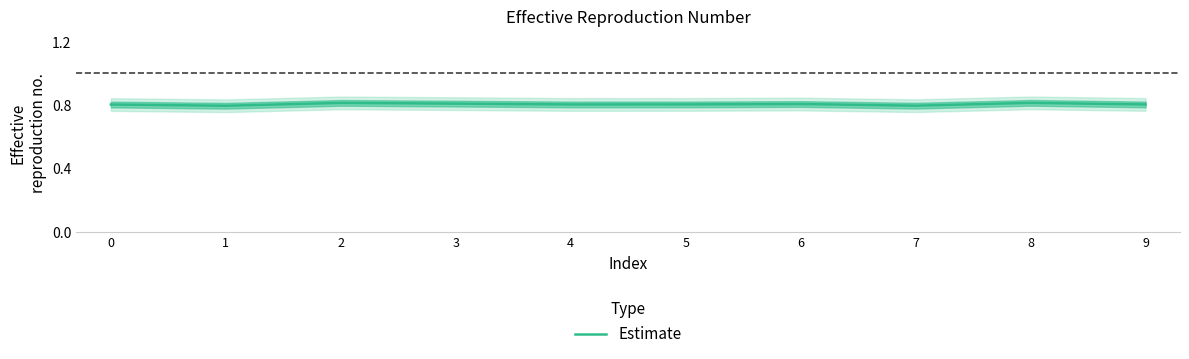

Where is the first local maximum?

2